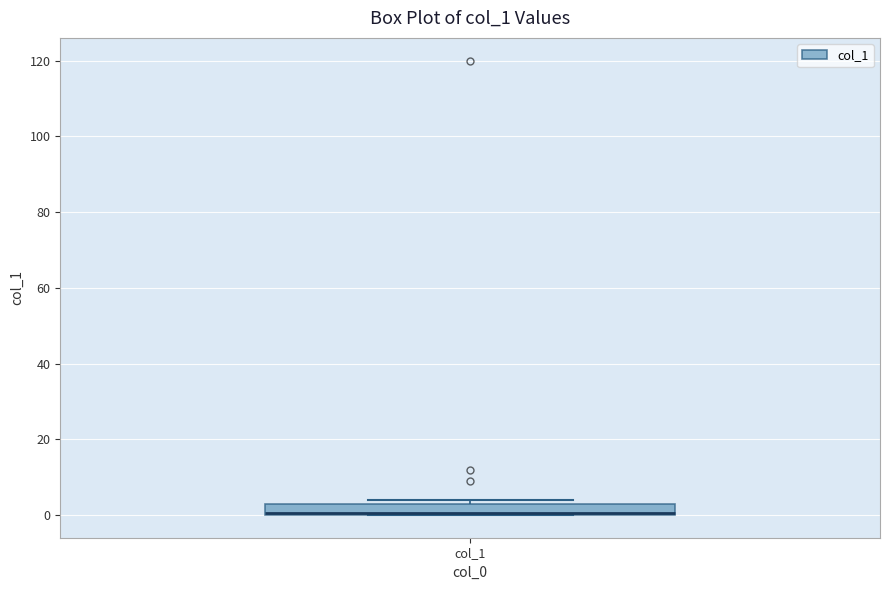

Where is the upper edge of the box for col_1 on the y-axis? The values are not printed on the chart, so give them approximately, as read against the axis.

4